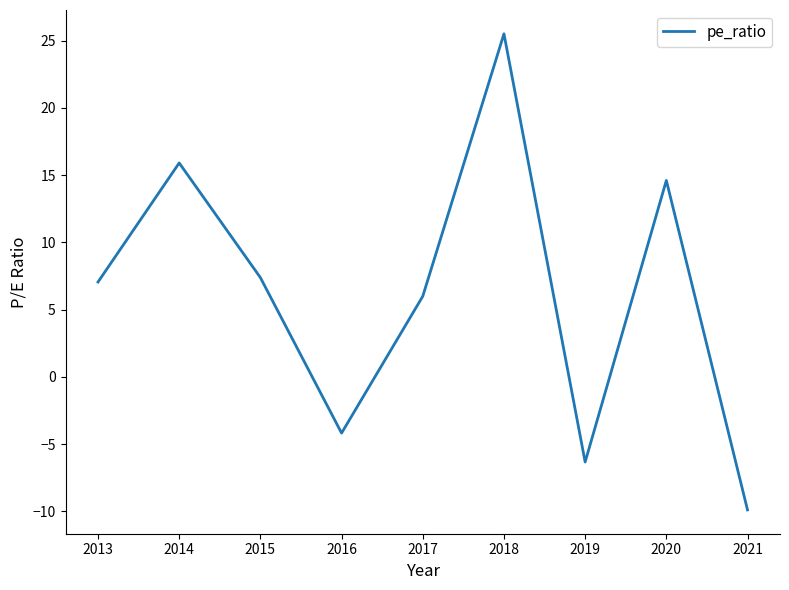

Which label corresponds to the smallest value in the chart?

2021